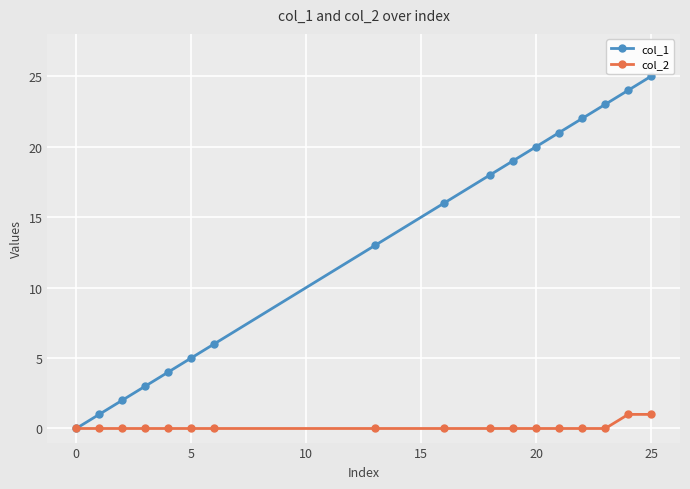

What is the maximum value shown in the chart?

25